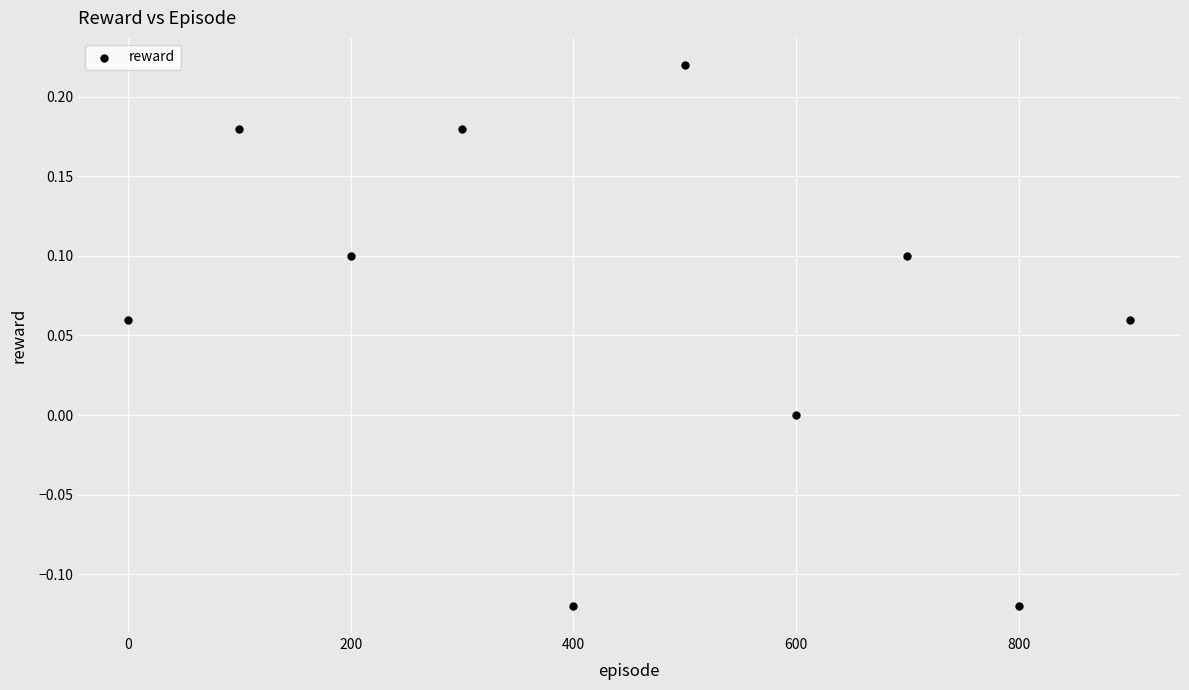

What is the average X value?

450.0